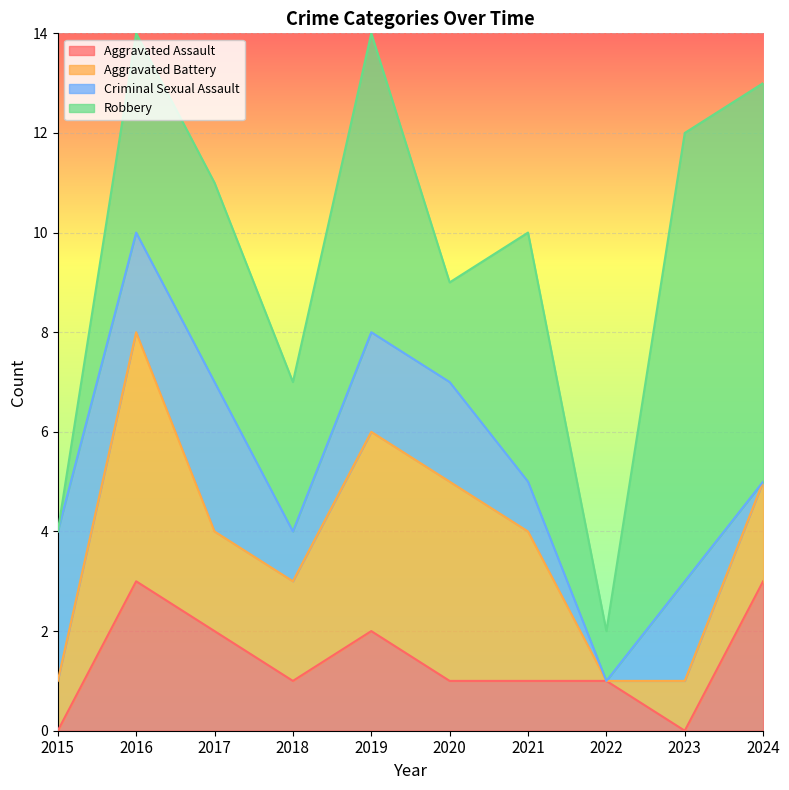

Reading right to left, transcribe all the data shown in this chart.

Aggravated Assault: 3	0	1	1	1	2	1	2	3	0
Aggravated Battery: 2	1	0	3	4	4	2	2	5	1
Criminal Sexual Assault: 0	2	0	1	2	2	1	3	2	3
Robbery: 8	9	1	5	2	6	3	4	4	0